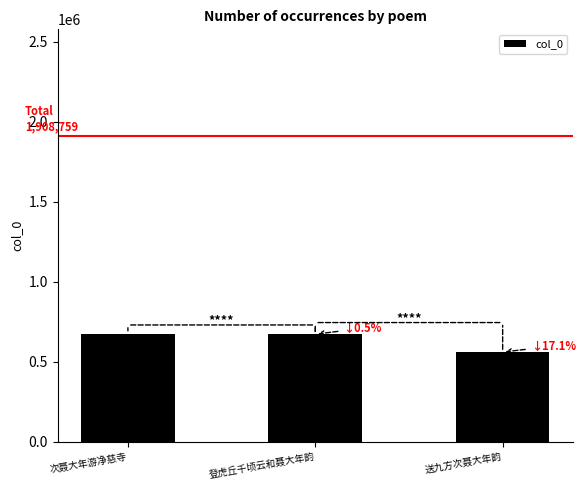

What is the value of the 3rd bar from the left?

560642